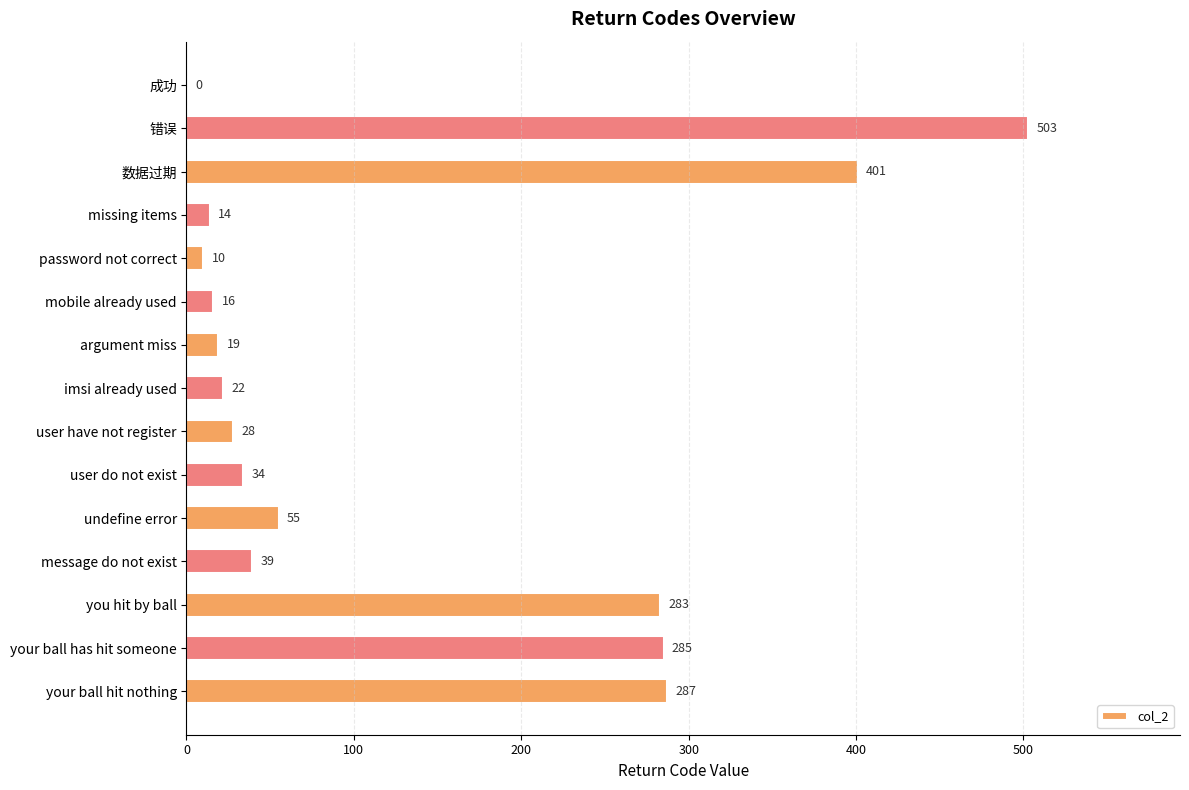

True or false: the data shows 19 at argument miss.

True